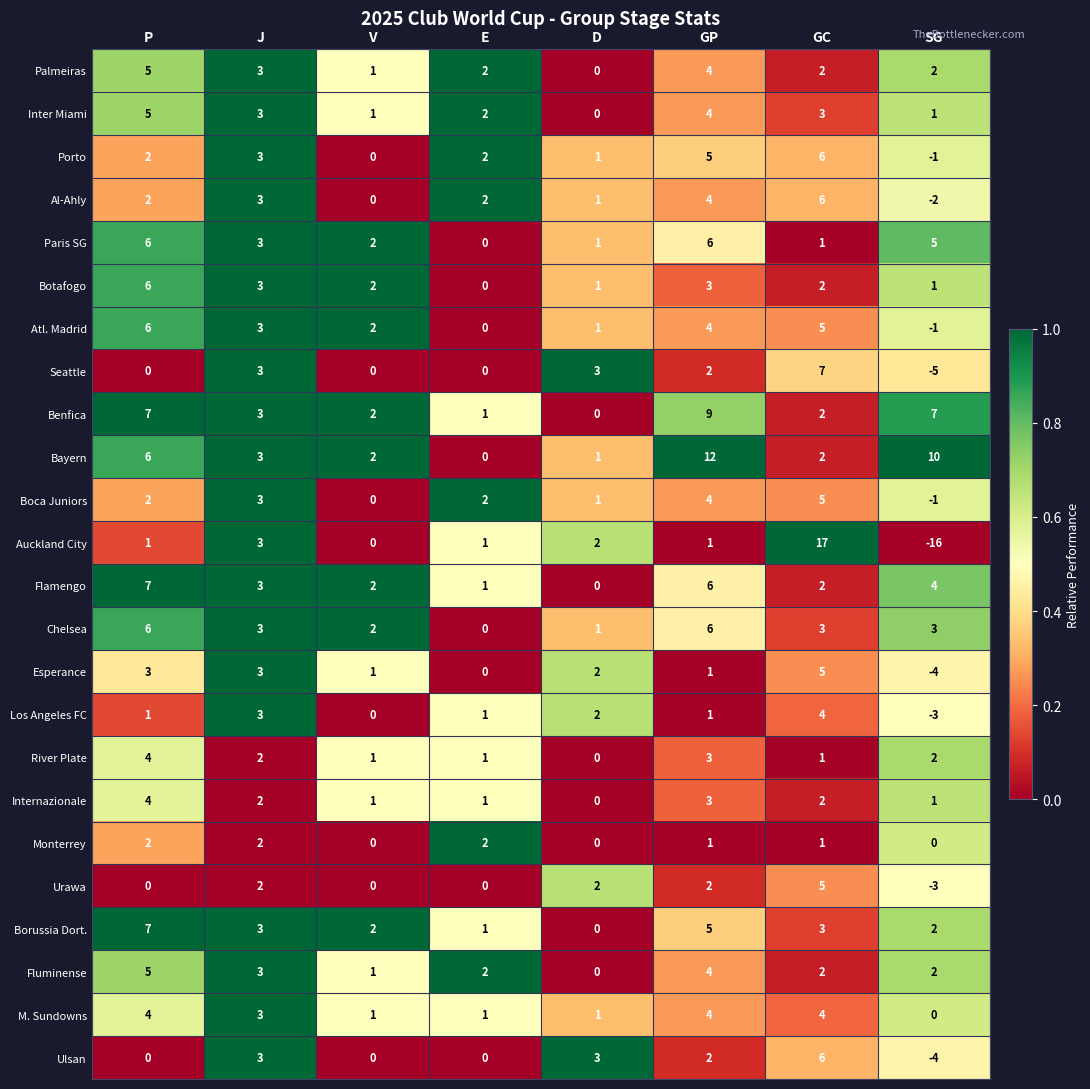

What is the sum of all Atl. Madrid values?

20